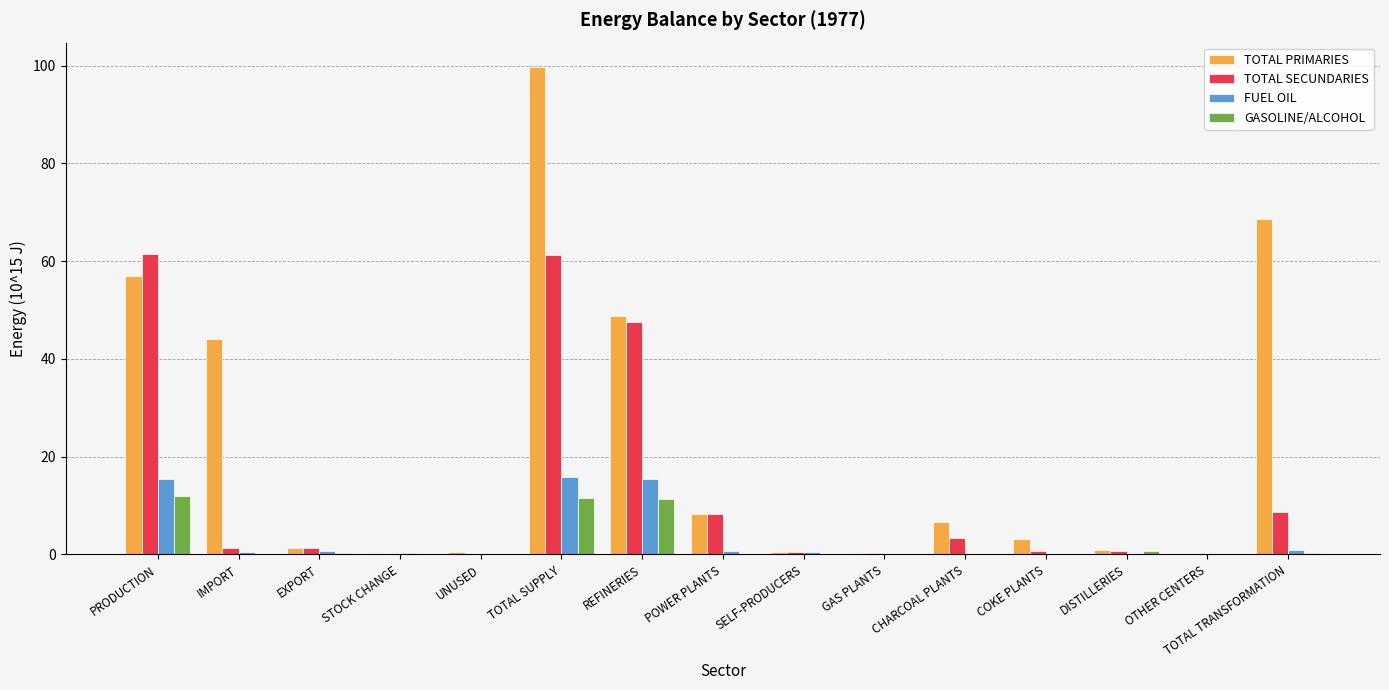

Is it true that TOTAL PRIMARIES equals 8.3 at POWER PLANTS?

True